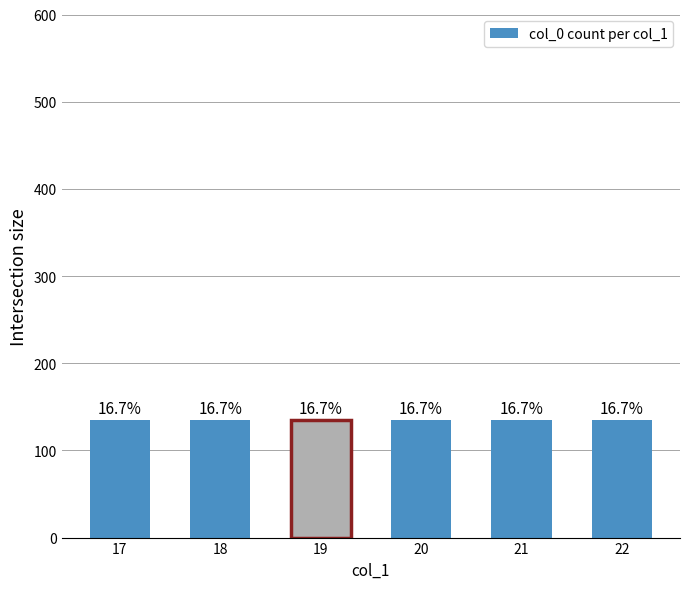

The chart shows a value of 12.8 at 17-22 (col_0=43). True or false?

False